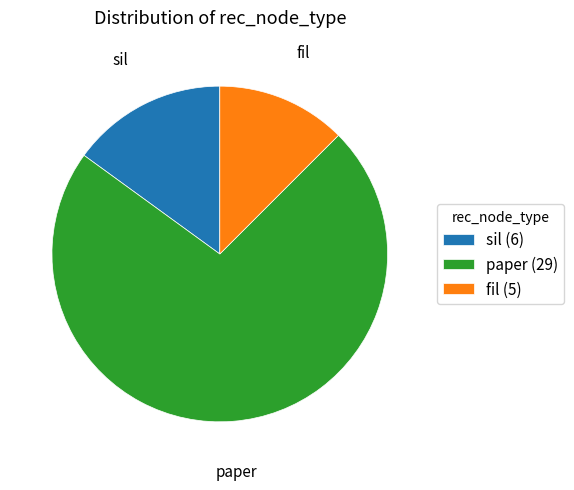

What is the largest slice in the pie chart?

paper